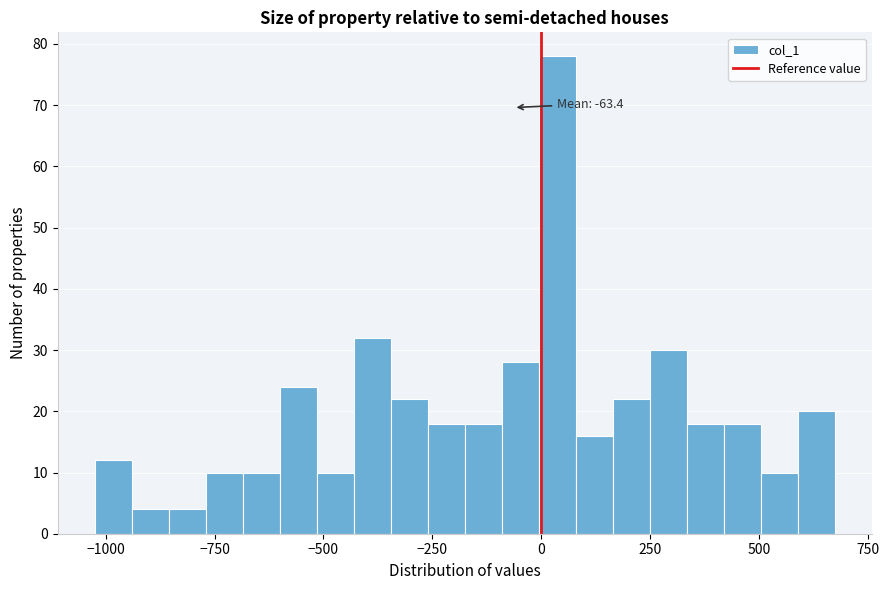

Read against the x-axis, roughly where is the centre of the tallest bar?

50